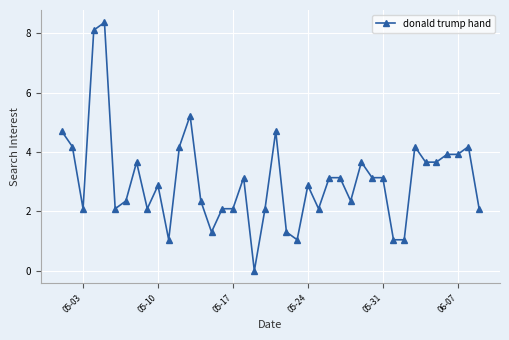

What is the value of the 18th point from the left?

3.1